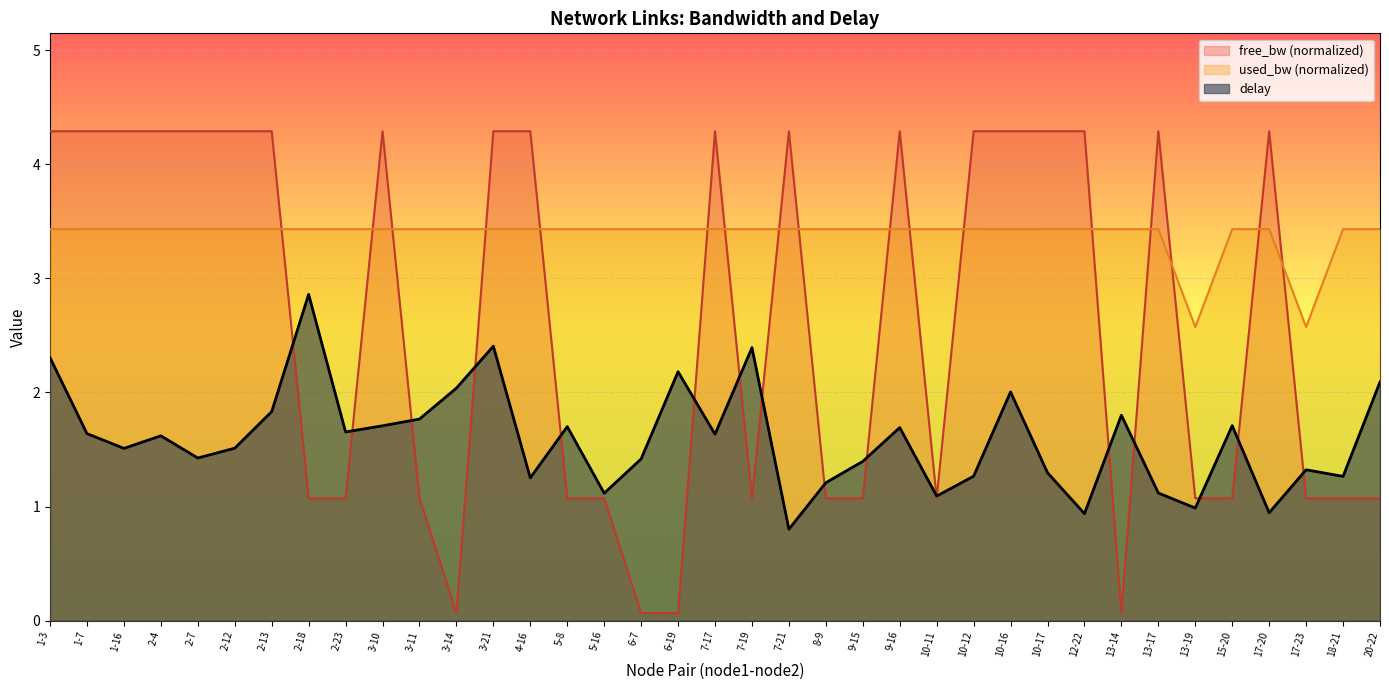

What are all the series names shown in the legend?

free_bw (normalized), used_bw (normalized), delay